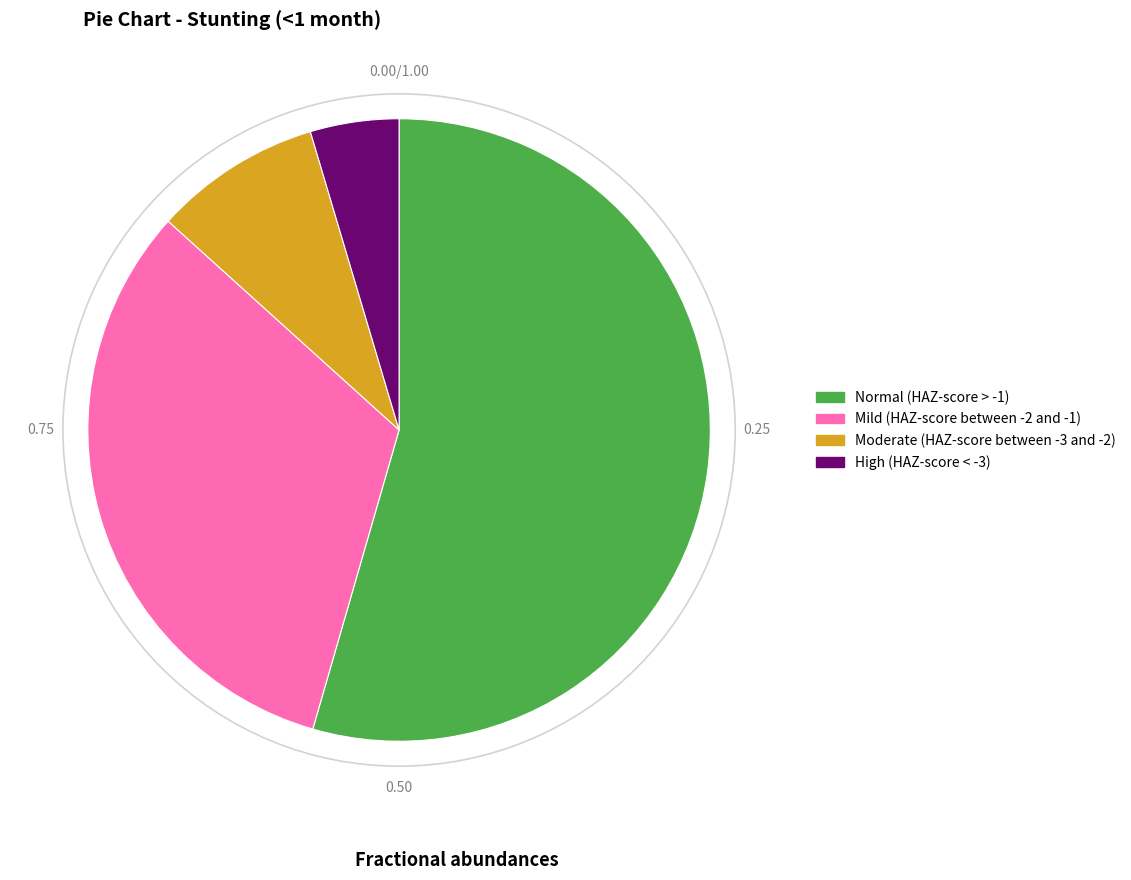

Between Normal (HAZ-score > -1) and High (HAZ-score < -3), which is larger?

Normal (HAZ-score > -1)